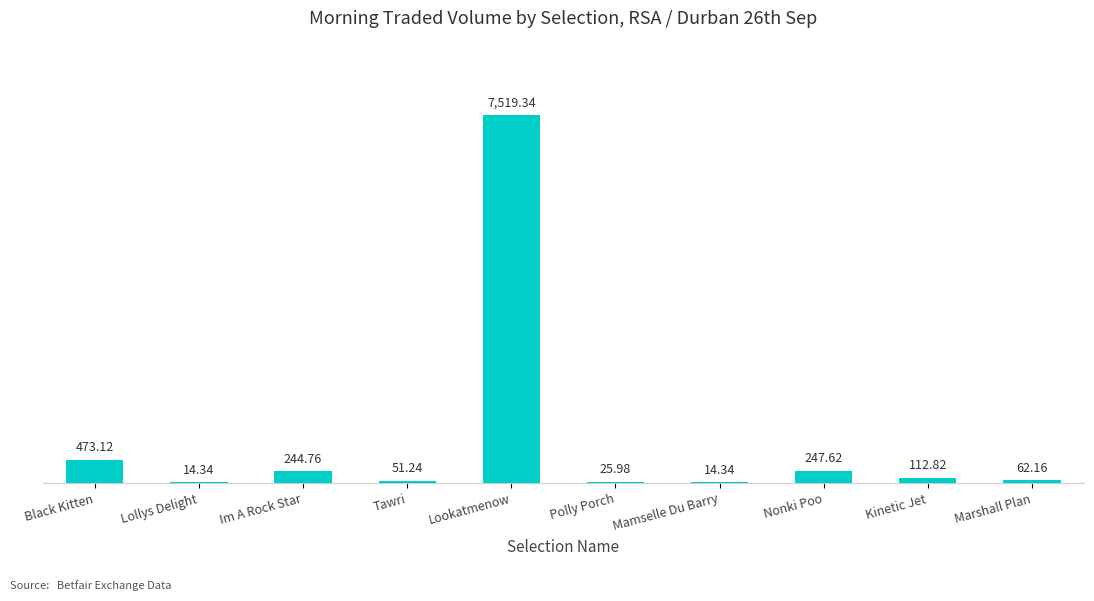

How many data points are above 112?

5